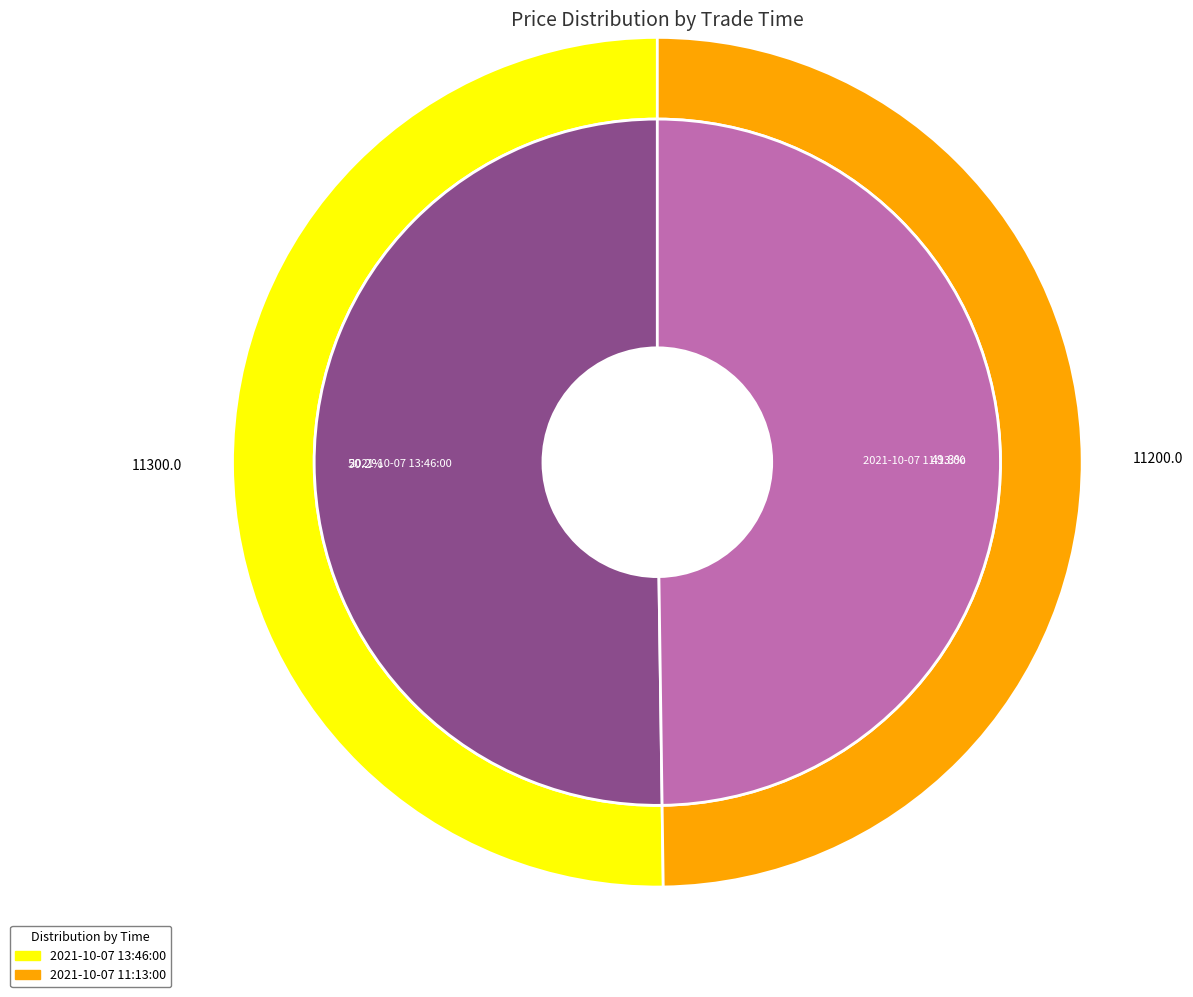

What is the majority slice?

2021-10-07 13:46:00